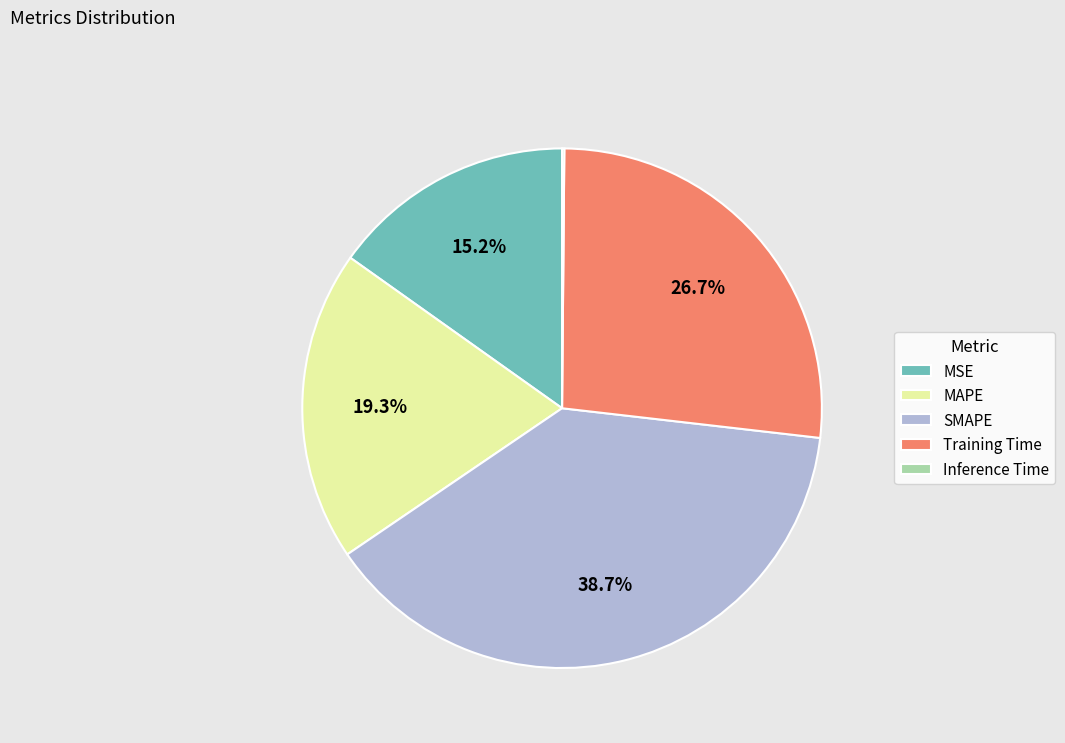

Do Training Time and SMAPE together represent more than half of the pie?

Yes